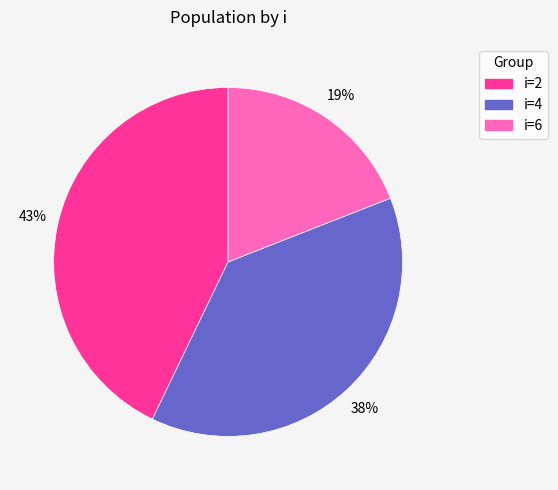

Is there any slice that represents more than half of the pie?

No